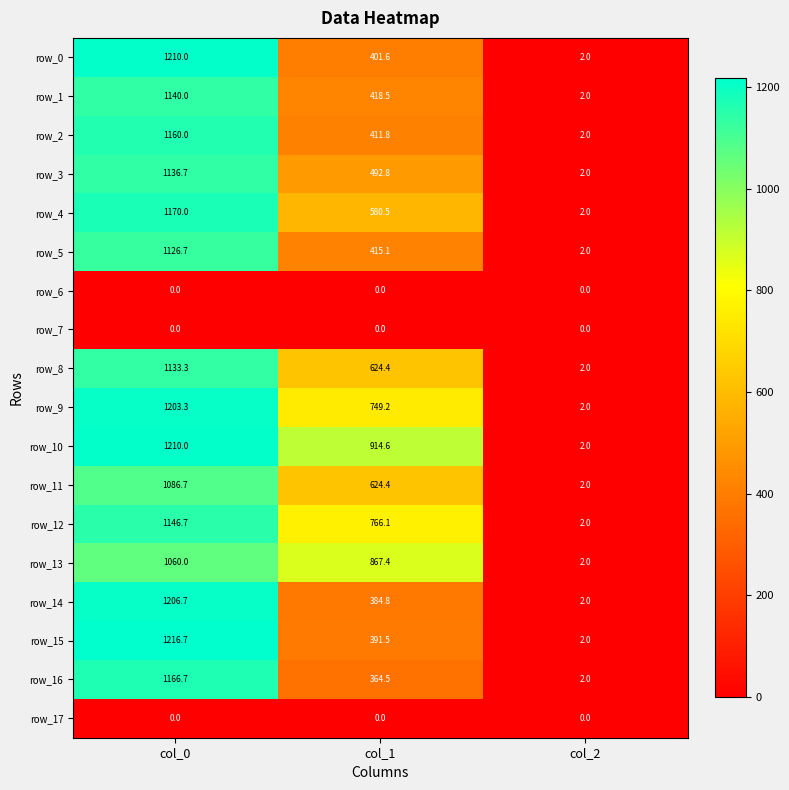

List the labels in order of row_3 value, smallest first.

col_2, col_1, col_0